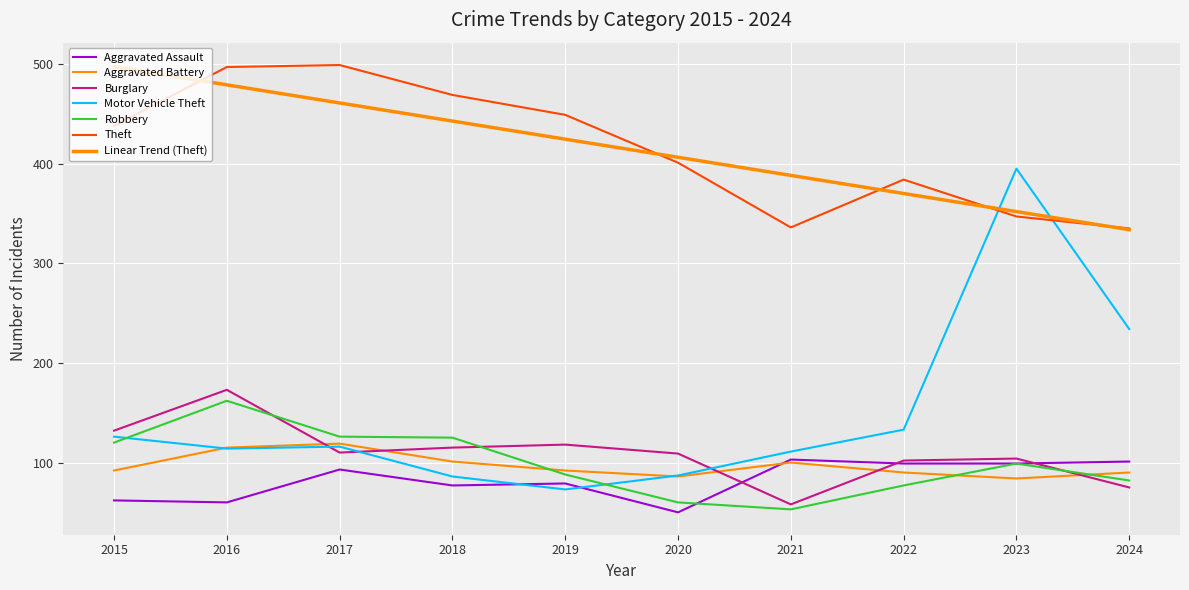

The value of Theft at 2017 is 499. True or false?

True